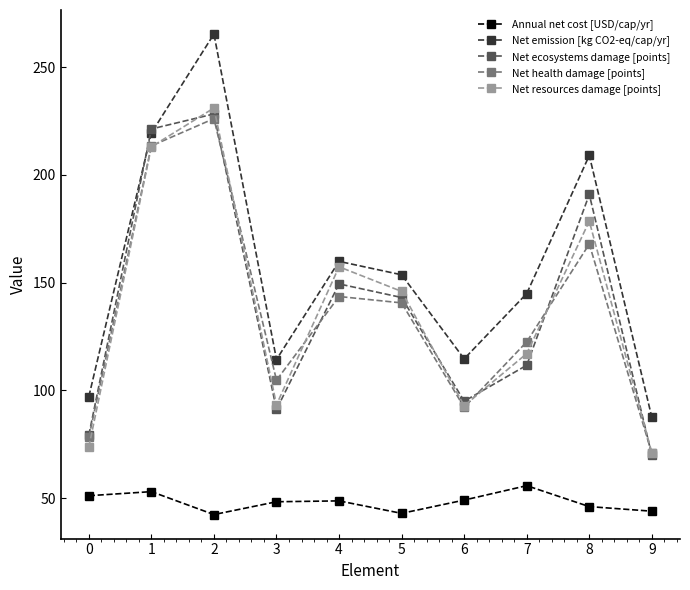

At how many categories does at least one series exceed 248?

1